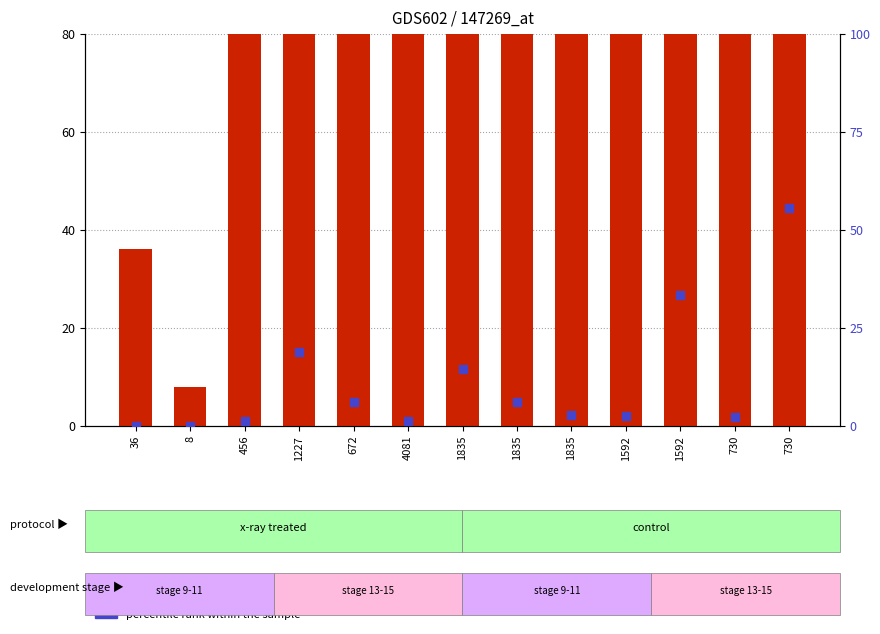

Which series has the largest total across all categories?

count